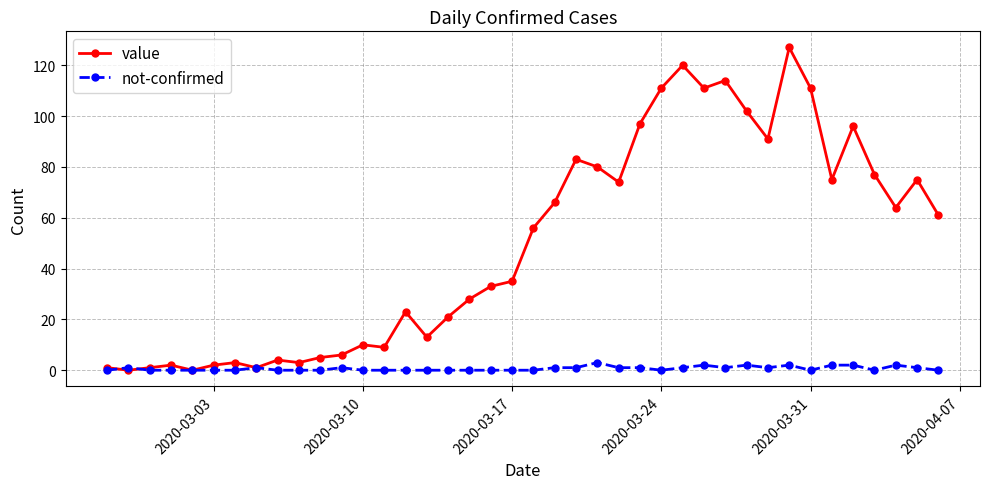

Reading left to right, list all the values displayed in this chart.

value: 1	0	1	2	0	2	3	1	4	3	5	6	10	9	23	13	21	28	33	35	56	66	83	80	74	97	111	120	111	114	102	91	127	111	75	96	77	64	75	61
not-confirmed: 0	1	0	0	0	0	0	1	0	0	0	1	0	0	0	0	0	0	0	0	0	1	1	3	1	1	0	1	2	1	2	1	2	0	2	2	0	2	1	0